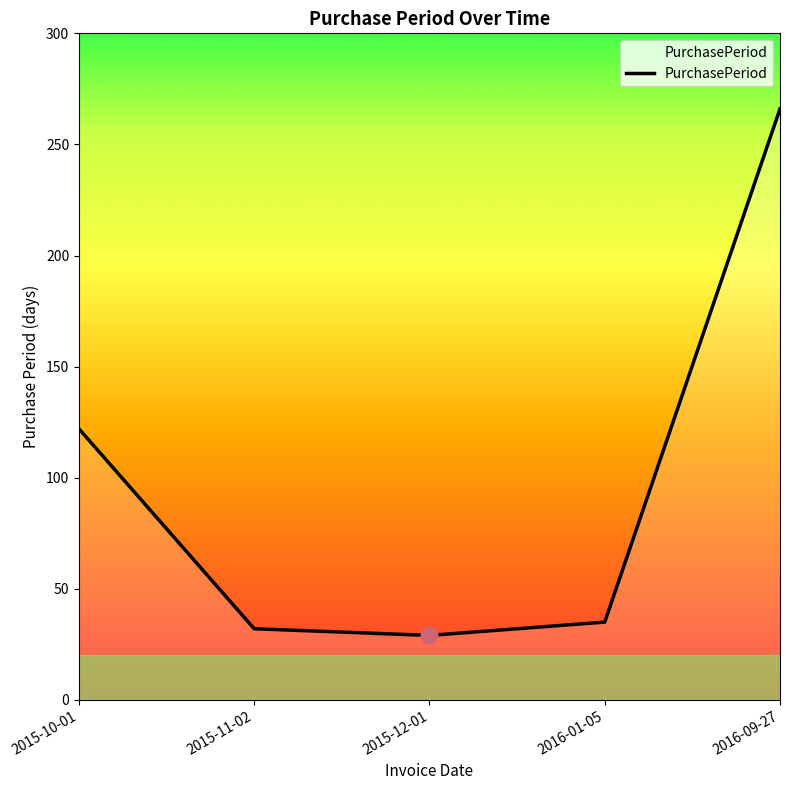

What is the change in value from 2015-11-02 to 2016-09-27?

+234